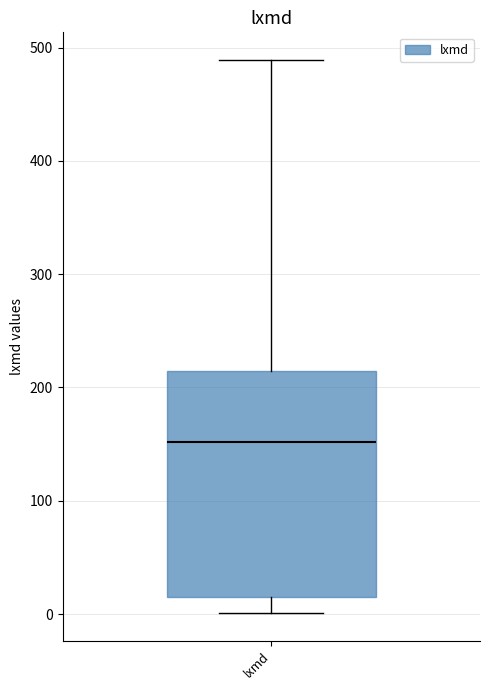

Read this box plot against the y-axis: the position of the median line, the range covered by the box, and the ends of both whiskers. The values are not printed on the chart, so give them approximately, as read against the axis.

median 150, box 20 to 210, whiskers 0 to 490